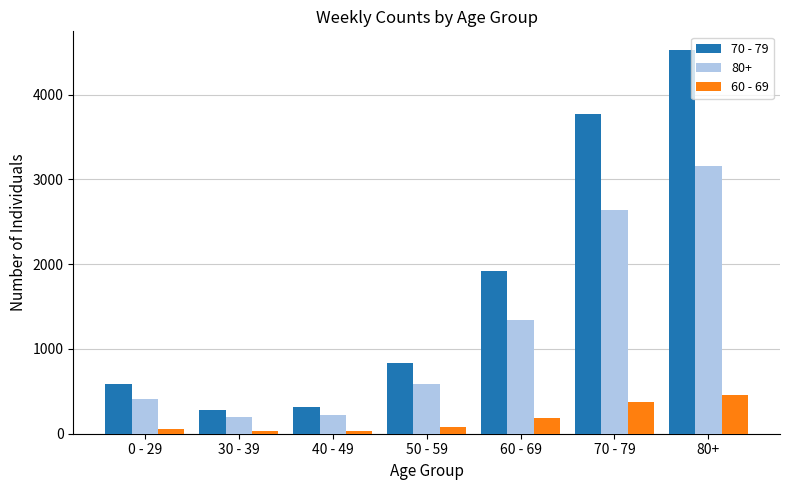

Which series has the widest spread of values?

70 - 79